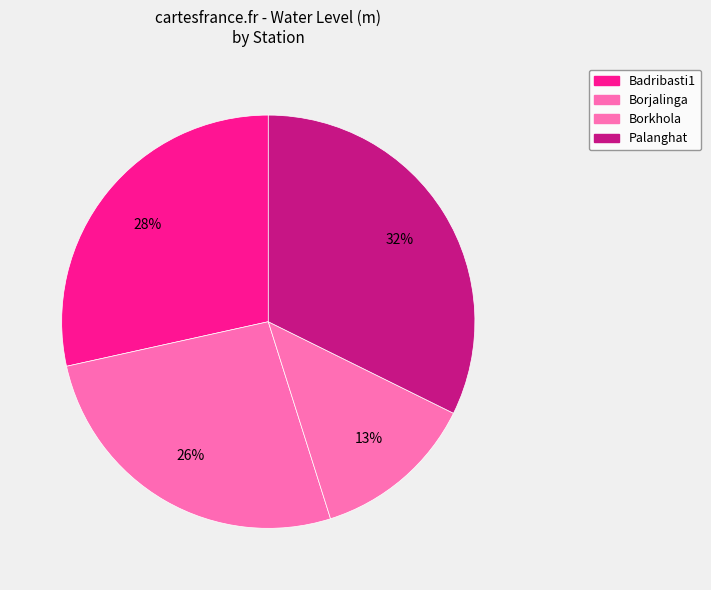

Which category has the smallest portion of the pie?

Borkhola